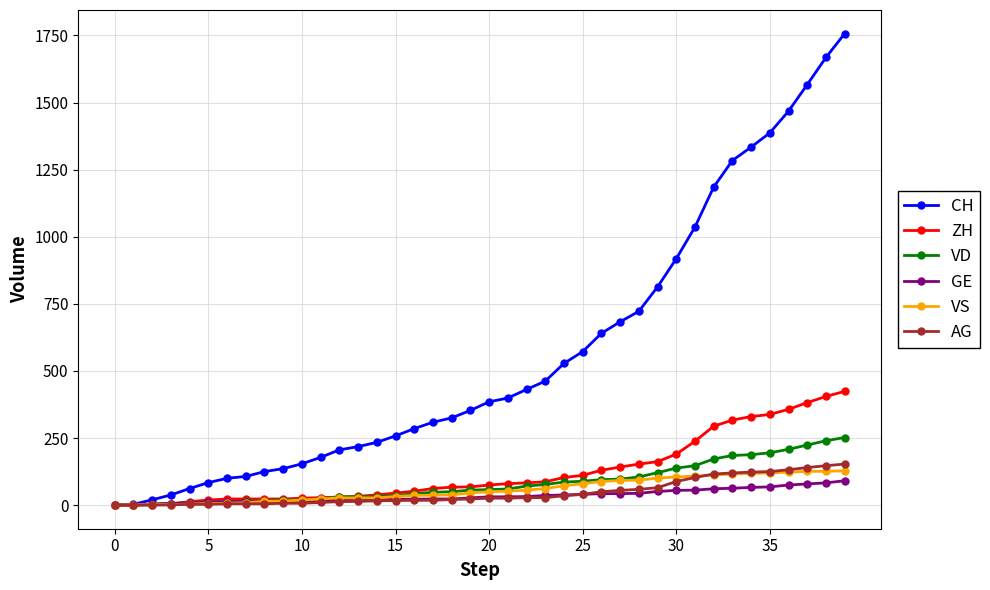

How many data points in CH are less than 385?

20